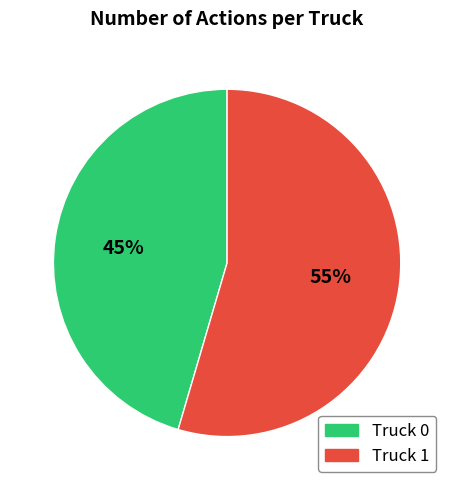

To the nearest percent, what is the combined percentage of Truck 0 and Truck 1?

100%